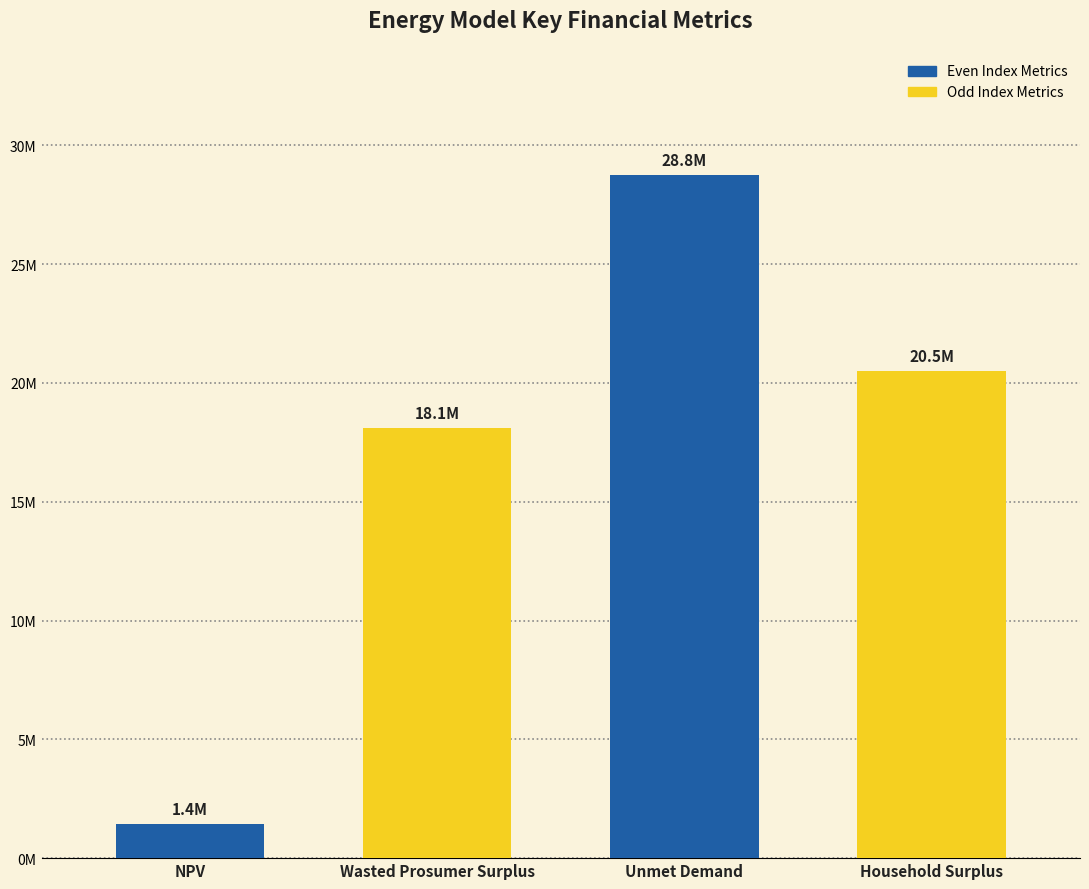

Which has a higher value, Unmet Demand or NPV?

Unmet Demand